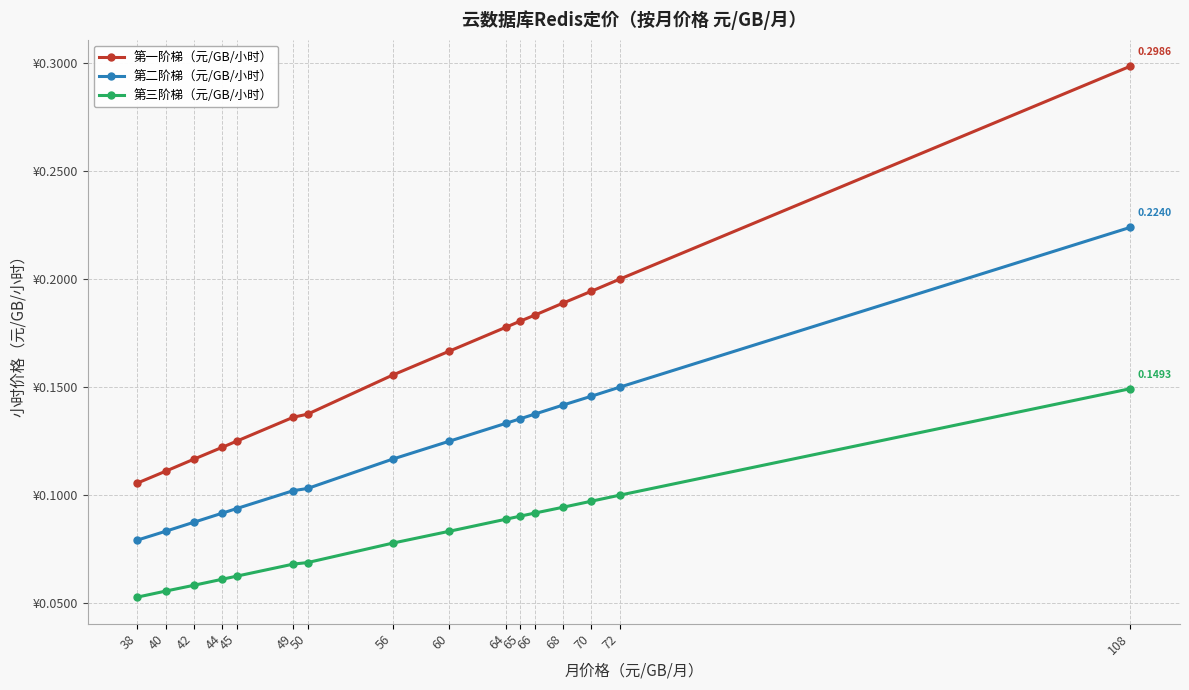

Is it true that 第二阶梯（元/GB/小时） equals 0.1 at 50?

True